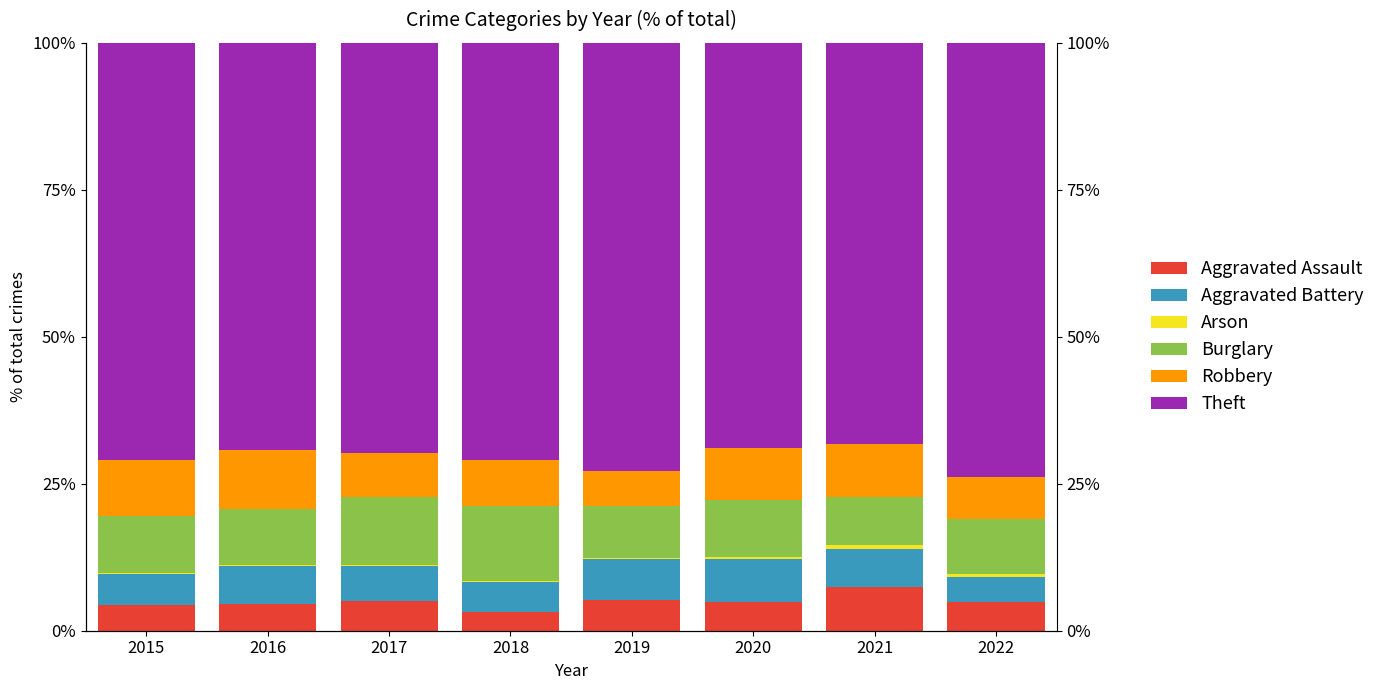

Read the Robbery value at 2017.

7.5